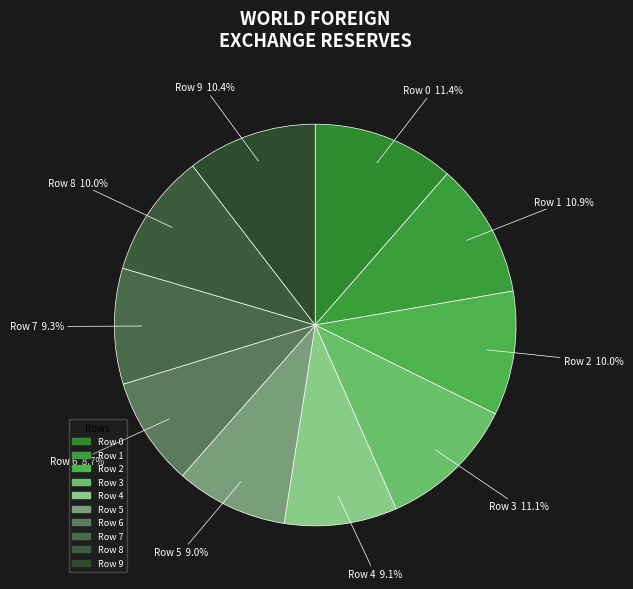

How many segments does this pie chart have?

10